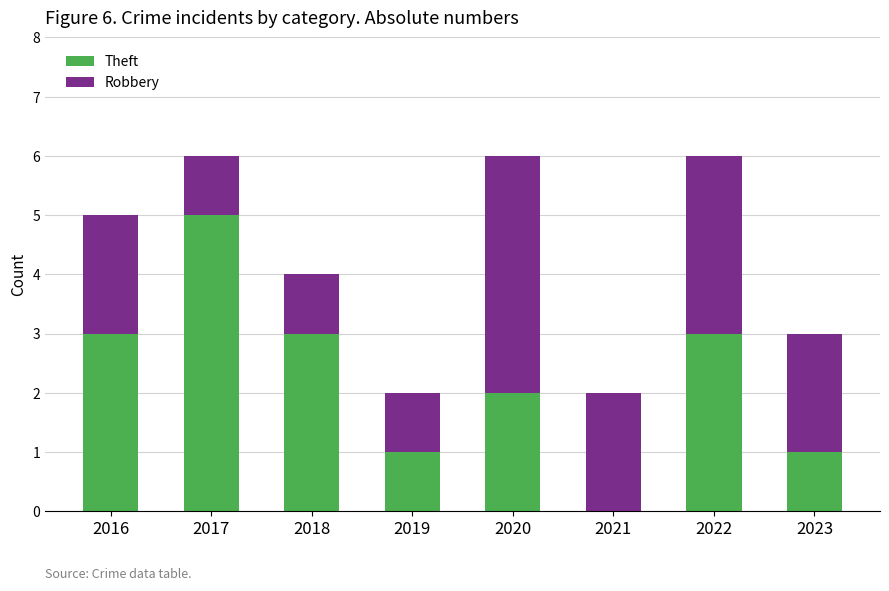

What is the sum of the Theft values at 2017 and 2022?

8